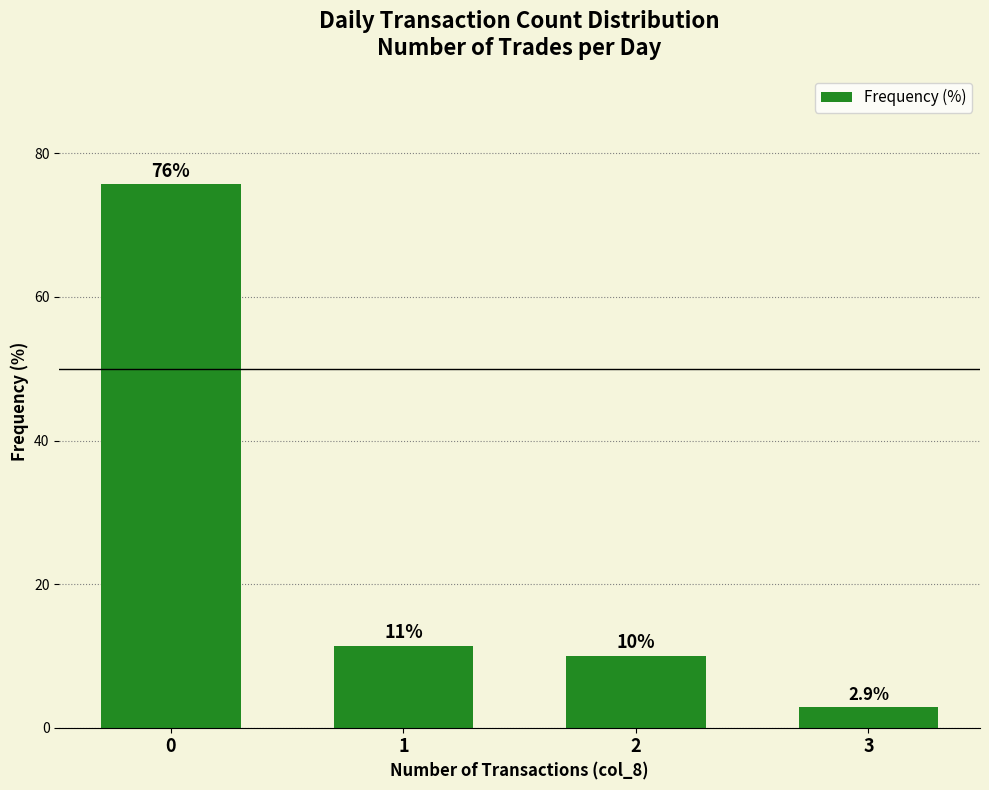

Reading left to right, list all the values displayed in this chart.

0=75.7	1=11.4	2=10.0	3=2.9